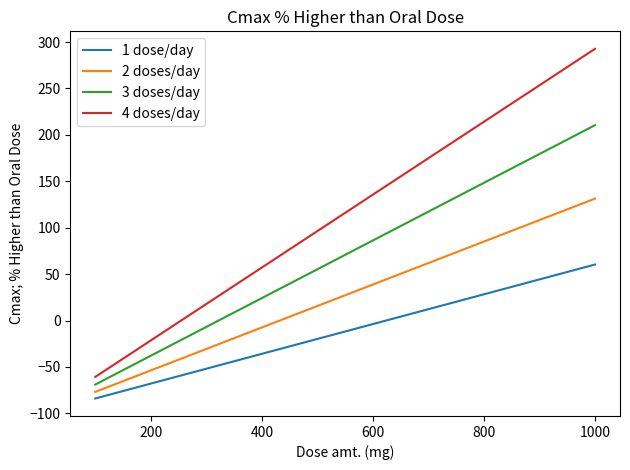

True or false: 4 doses/day and 1 dose/day intersect in this chart.

False